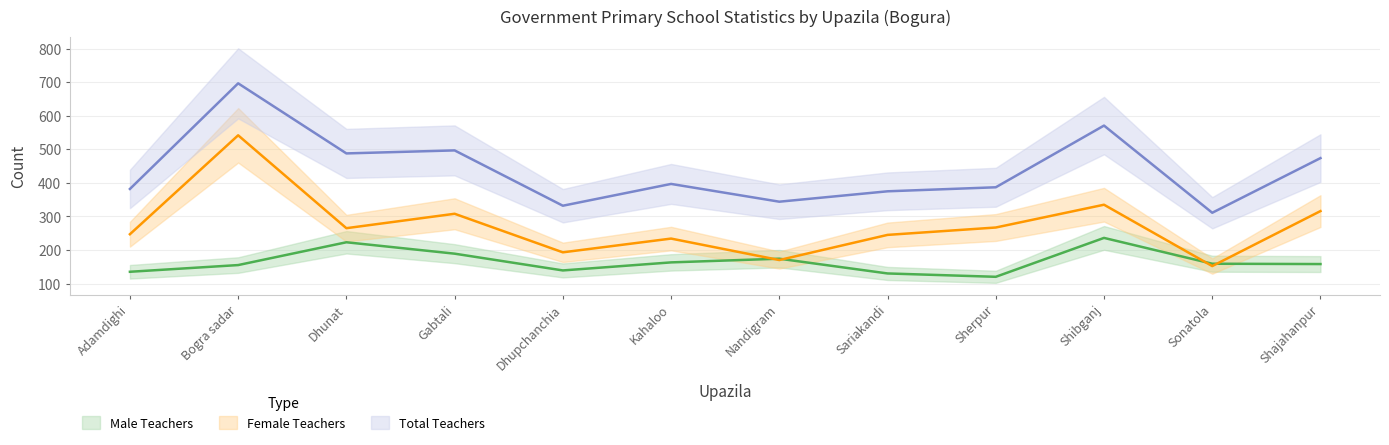

Is the value of Total Teachers at Dhunat greater than the value of Female Teachers at Dhupchanchia?

Yes